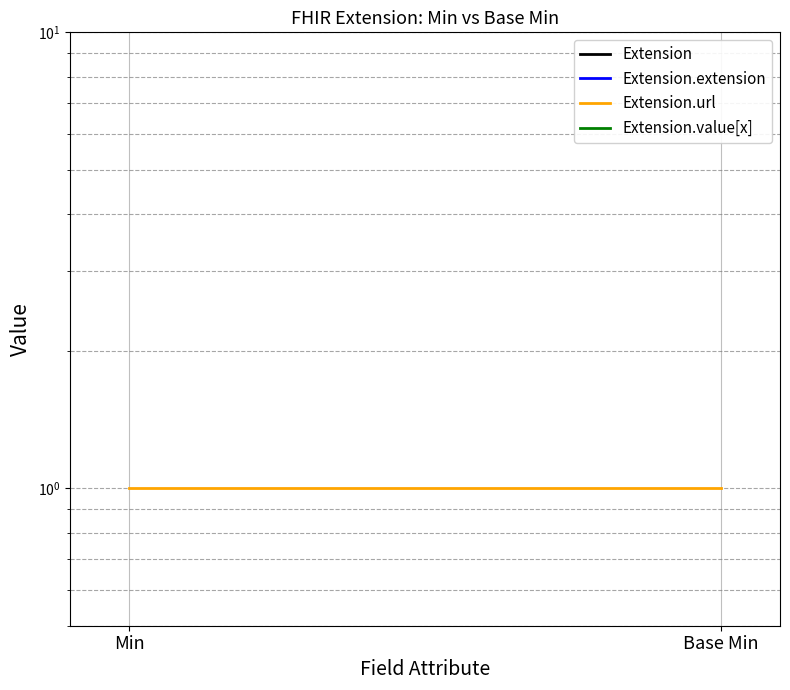

At which label does Extension.extension reach its peak?

Min